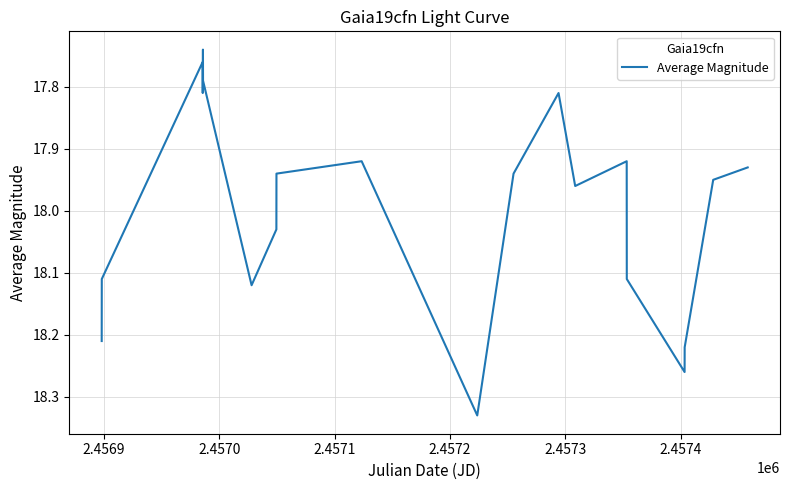

At which category does the data reach its first local valley?

2.4570